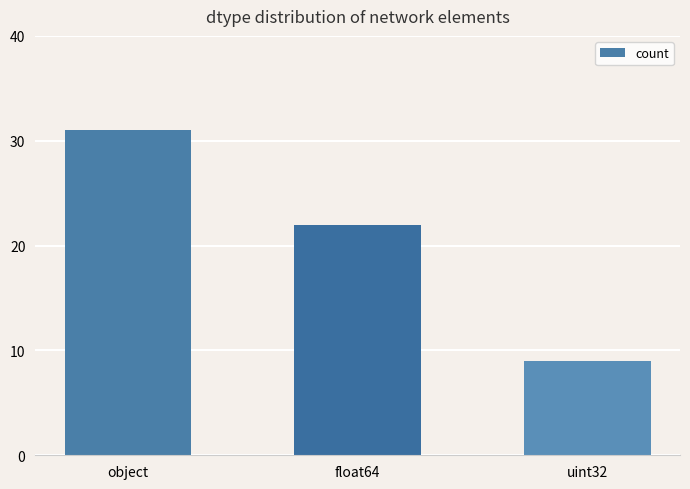

Approximately how many times larger is the value at uint32 compared to object?

0.3